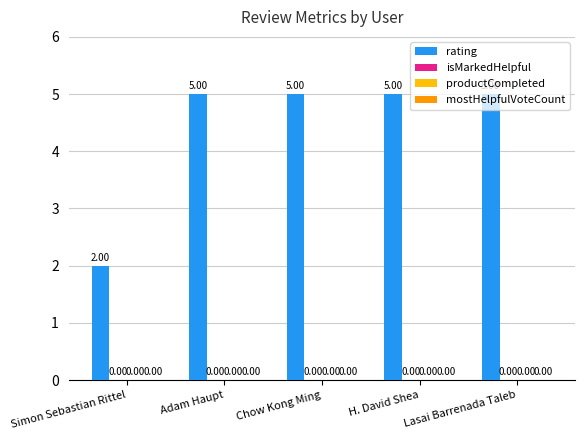

Reading left to right, transcribe all the data shown in this chart.

rating: Simon Sebastian Rittel=2	Adam Haupt=5	Chow Kong Ming=5	H. David Shea=5	Lasai Barrenada Taleb=5
isMarkedHelpful: Simon Sebastian Rittel=0	Adam Haupt=0	Chow Kong Ming=0	H. David Shea=0	Lasai Barrenada Taleb=0
productCompleted: Simon Sebastian Rittel=0	Adam Haupt=0	Chow Kong Ming=0	H. David Shea=0	Lasai Barrenada Taleb=0
mostHelpfulVoteCount: Simon Sebastian Rittel=0	Adam Haupt=0	Chow Kong Ming=0	H. David Shea=0	Lasai Barrenada Taleb=0